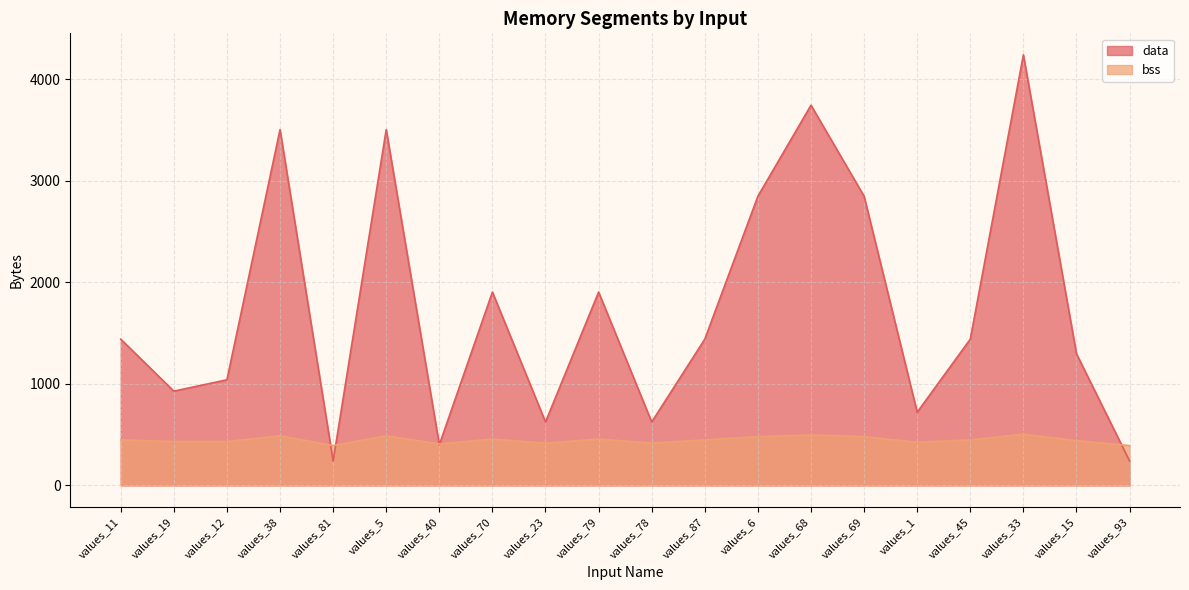

True or false: bss has more than 1 points higher than both neighbors.

True